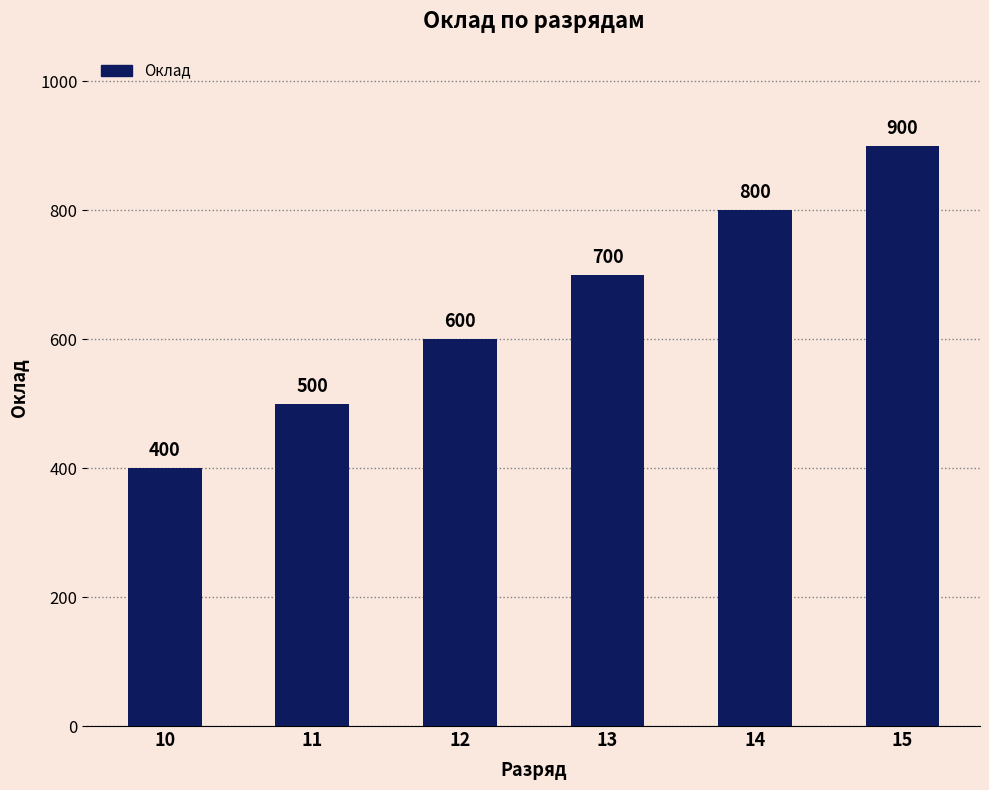

The value at 11 is 500. True or false?

True